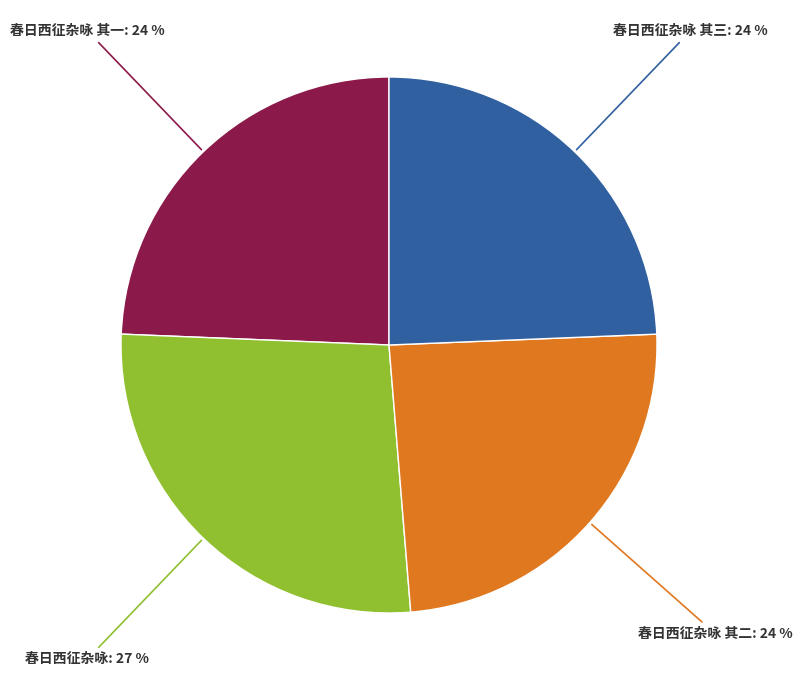

The 春日西征杂咏 其二 slice represents 33% of the pie. True or false?

False